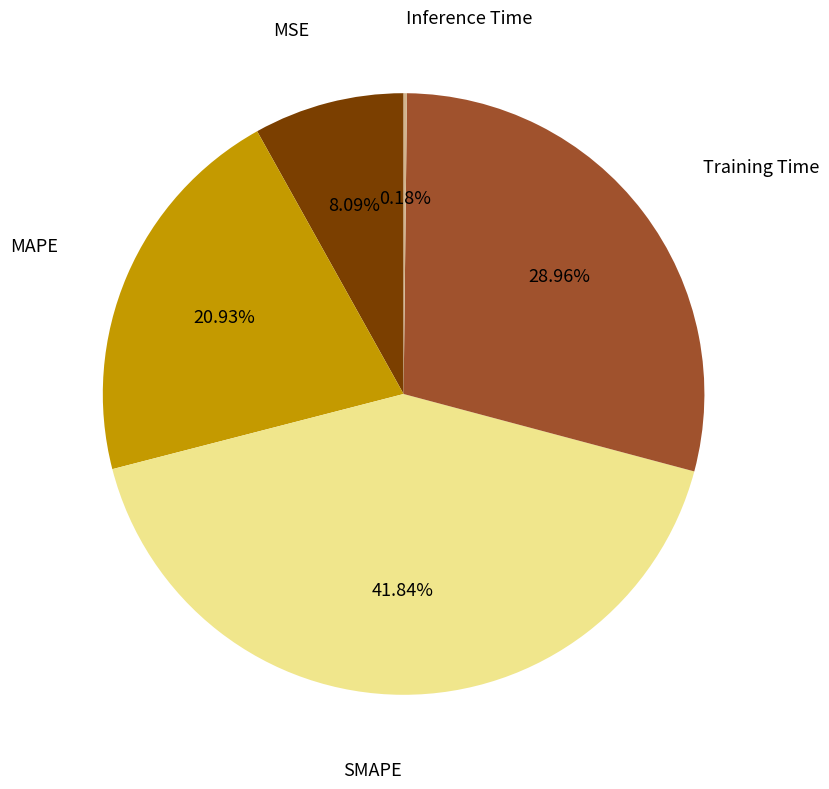

Is there a majority slice in this chart?

No